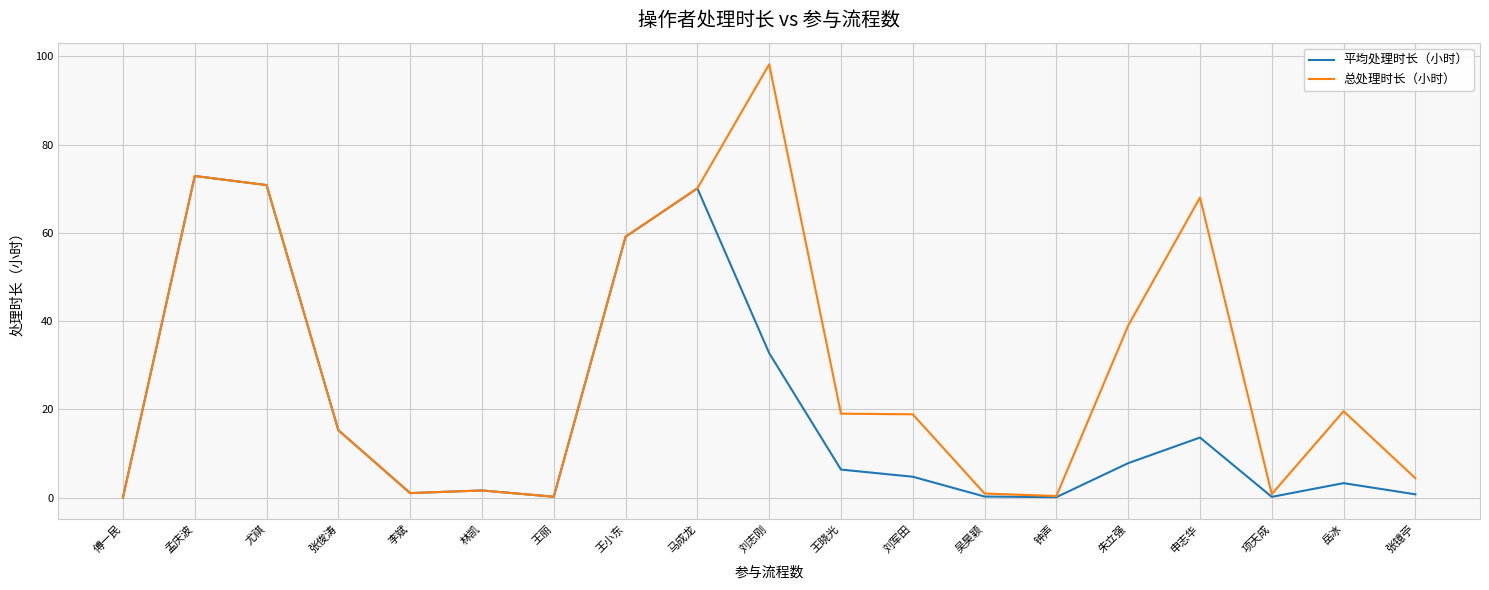

Count the number of data series in this chart.

2